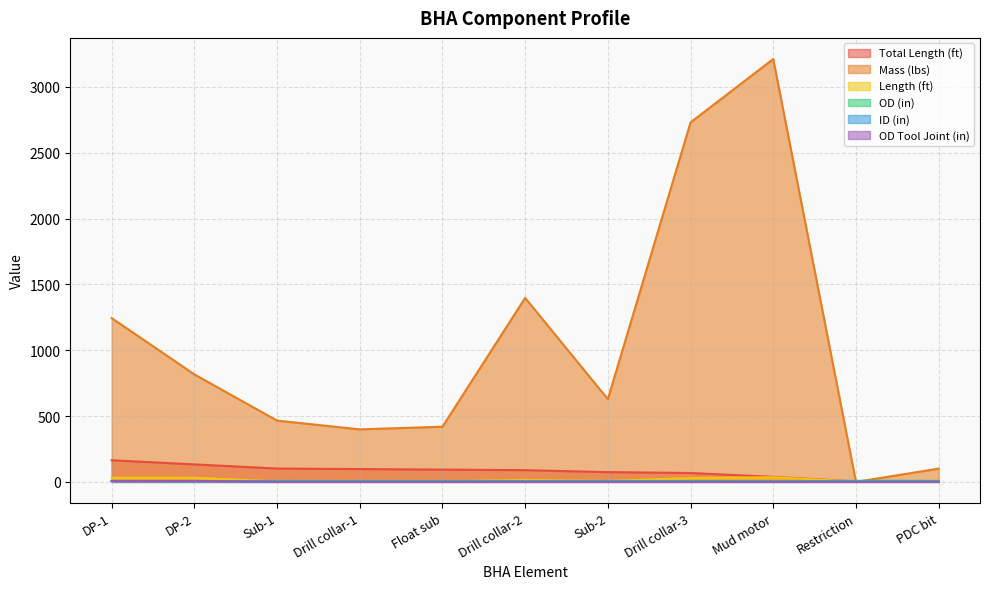

In Length (ft), how many points are lower than both neighbors (excluding endpoints)?

3